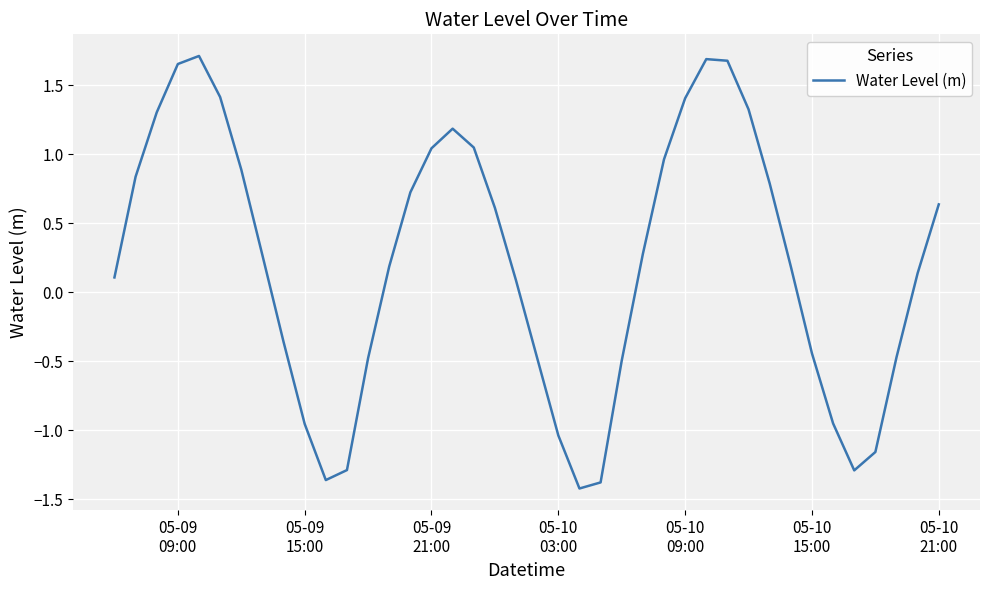

Reading right to left, what are all the values shown in this chart?

0.6	0.1	-0.5	-1.2	-1.3	-1.0	-0.4	0.2	0.8	1.3	1.7	1.7	1.4	1.0	0.3	-0.5	-1.4	-1.4	-1.0	-0.5	0.1	0.6	1.0	1.2	1.0	0.7	0.2	-0.5	-1.3	-1.4	-1.0	-0.4	0.3	0.9	1.4	1.7	1.7	1.3	0.8	0.1